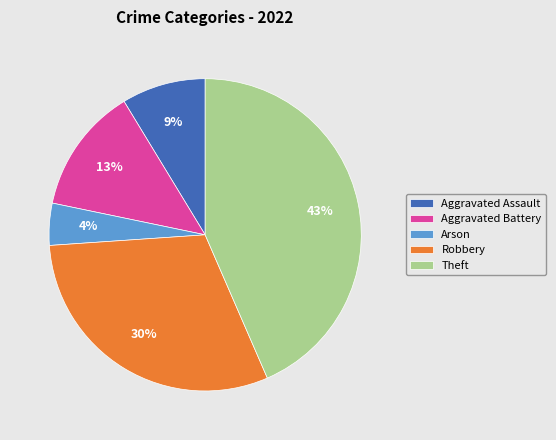

Rank the categories by value from lowest to highest.

Arson, Aggravated Assault, Aggravated Battery, Robbery, Theft